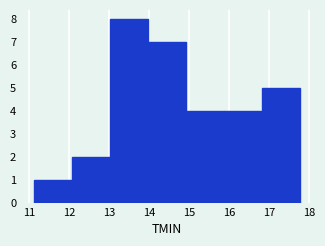

What is the height of the bar covering 12.1 to 13.0 on the x-axis? Neither the bar edges nor the heights are printed on the chart, so give them approximately, as read against the axes.

2